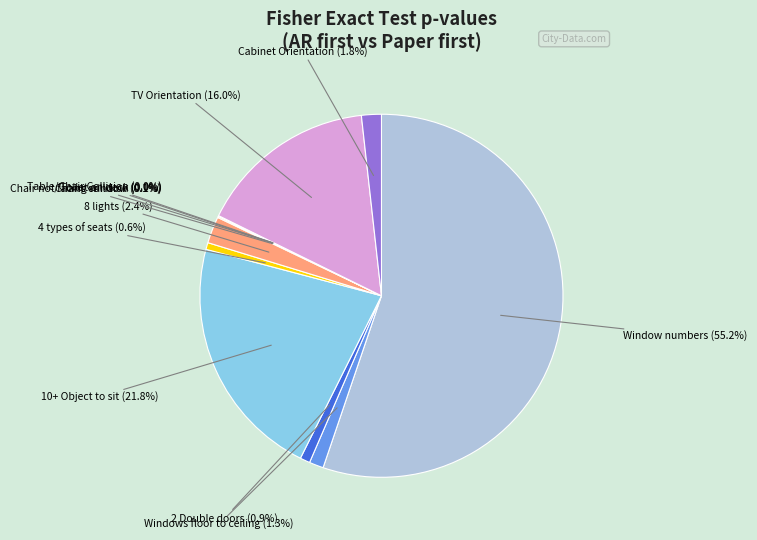

Which has a higher value, 8 lights (2.4%) or 2 Double doors (0.9%)?

8 lights (2.4%)